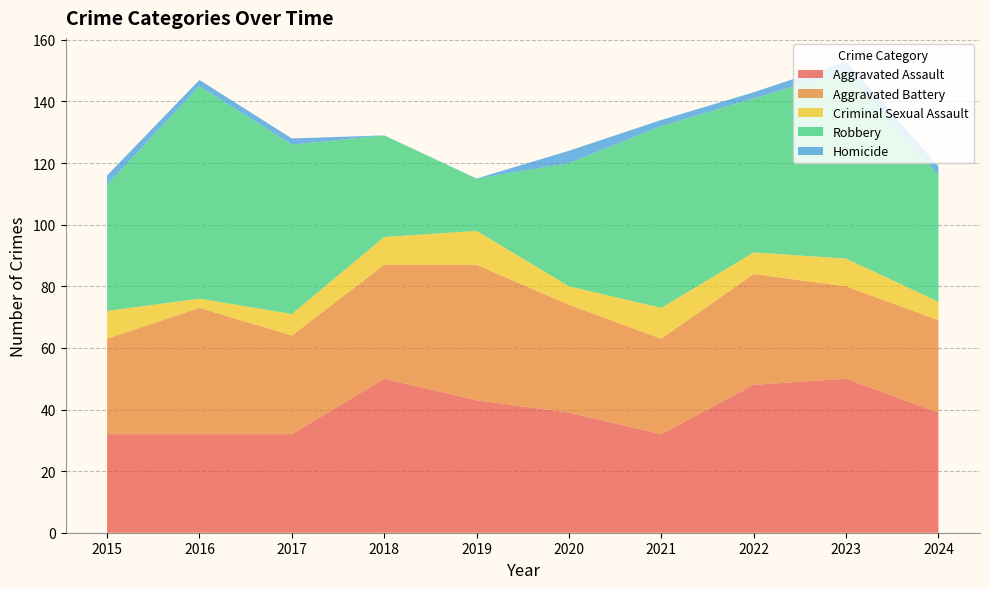

Reading left to right, transcribe all the data shown in this chart.

Aggravated Assault: 32	32	32	50	43	39	32	48	50	39
Aggravated Battery: 31	41	32	37	44	35	31	36	30	30
Criminal Sexual Assault: 9	3	7	9	11	6	10	7	9	6
Robbery: 41	69	55	33	17	40	59	50	61	41
Homicide: 3	2	2	0	0	4	2	2	3	3